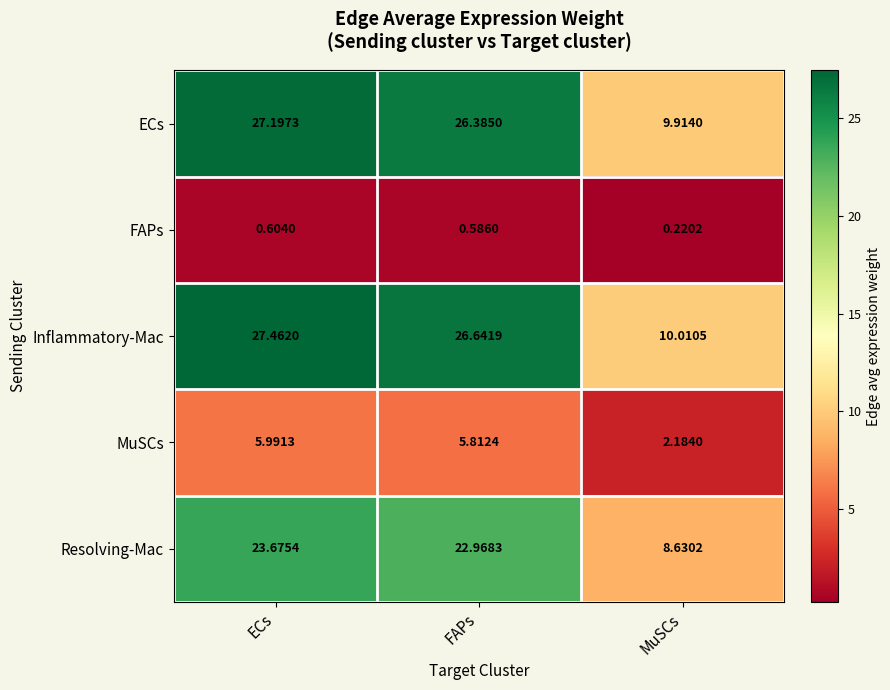

Rank the categories by Resolving-Mac value from highest to lowest.

ECs, FAPs, MuSCs